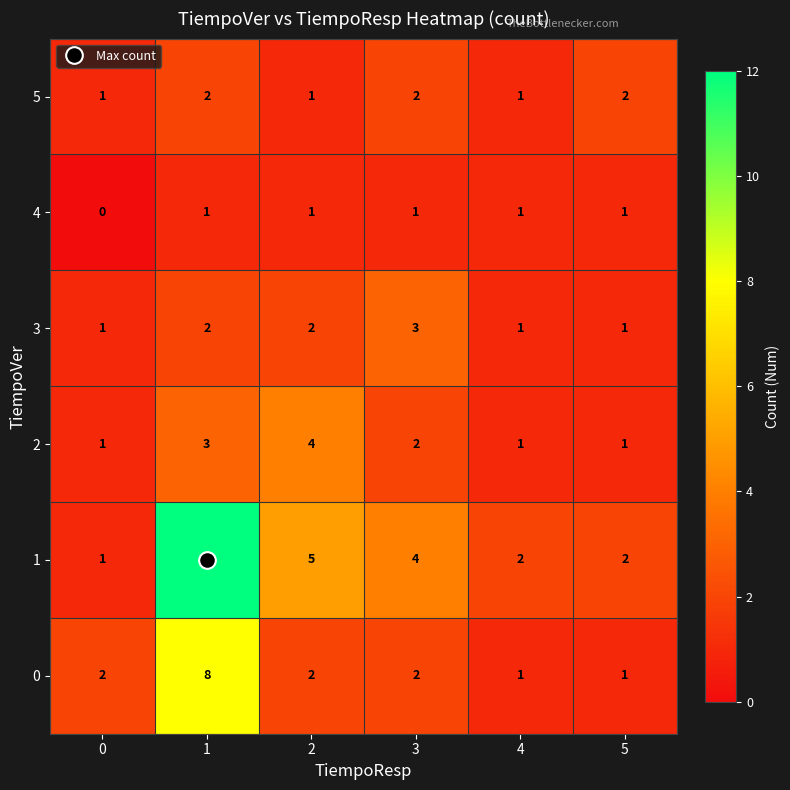

What is the maximum value shown in the chart?

12